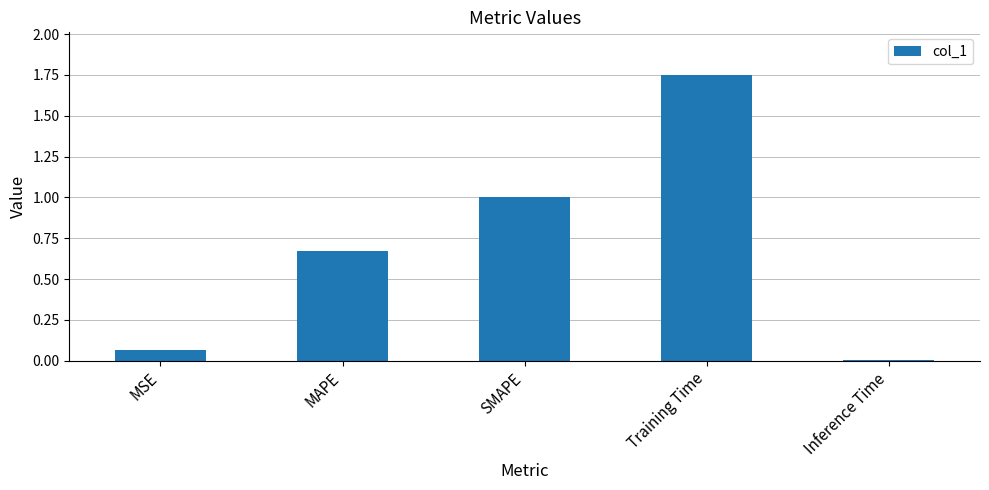

True or false: the data shows 1.0 at MAPE.

False